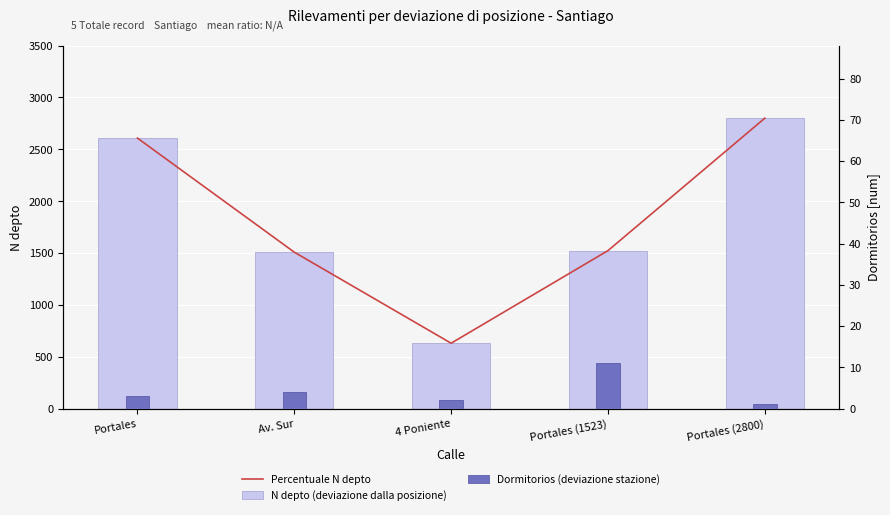

Does the chart contain stacked bars?

No